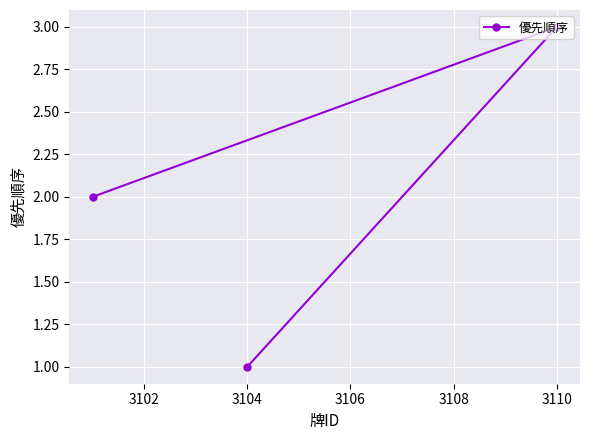

What is the smallest value displayed?

1